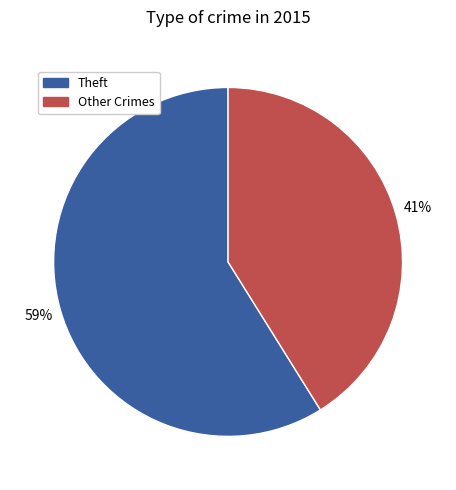

To the nearest percent, what is the average slice percentage?

50%